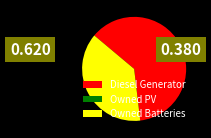

Which has a higher value, Diesel Generator or Owned Batteries?

Diesel Generator